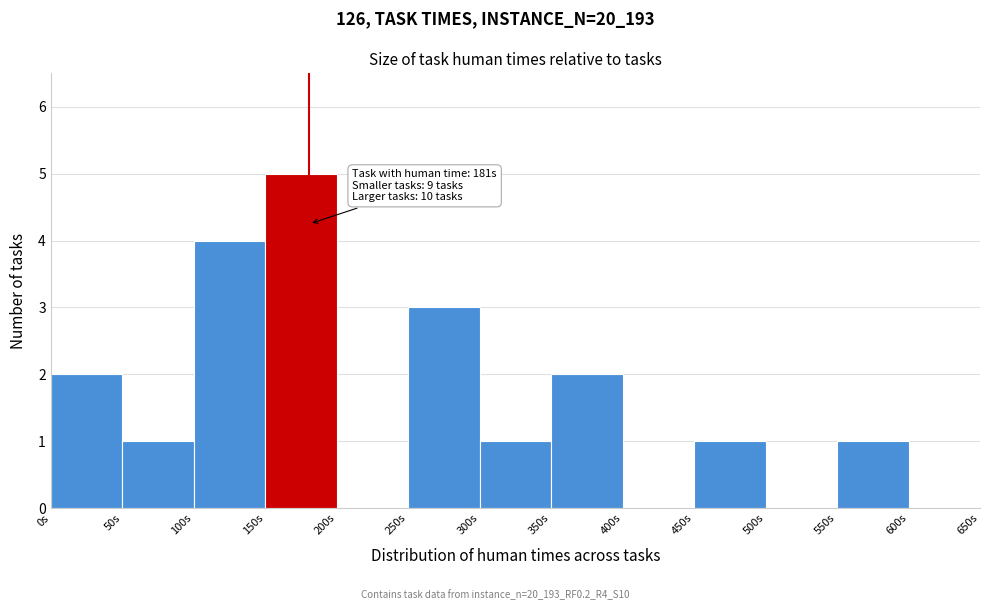

Over which range of the x-axis is the bar tallest?

150 to 200